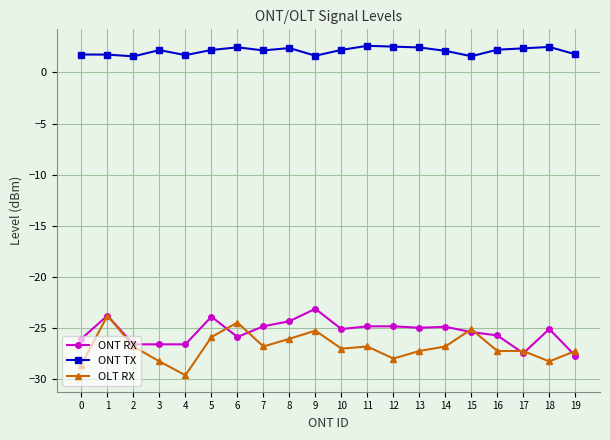

True or false: ONT TX has more than 2 interior local peaks.

True